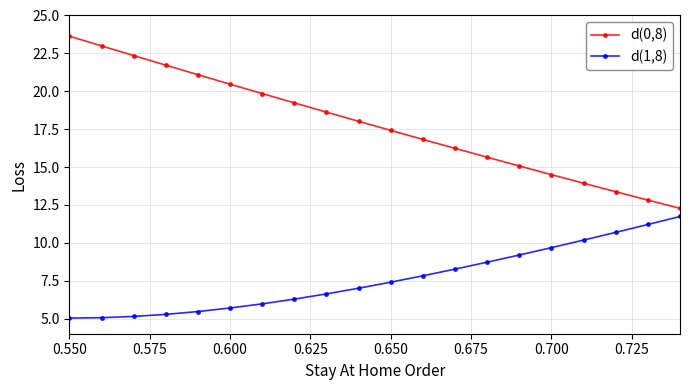

How many data points does each series have?

20